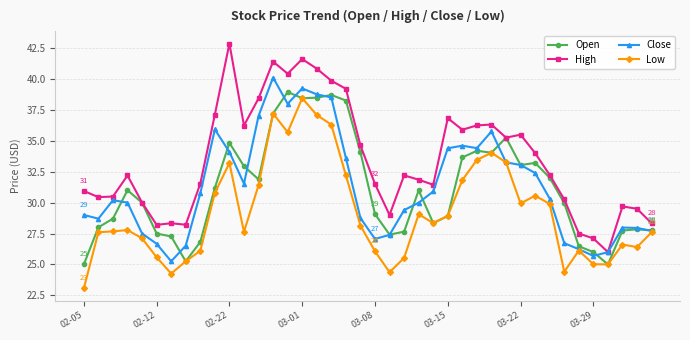

How many data points in Low are less than 28?

20